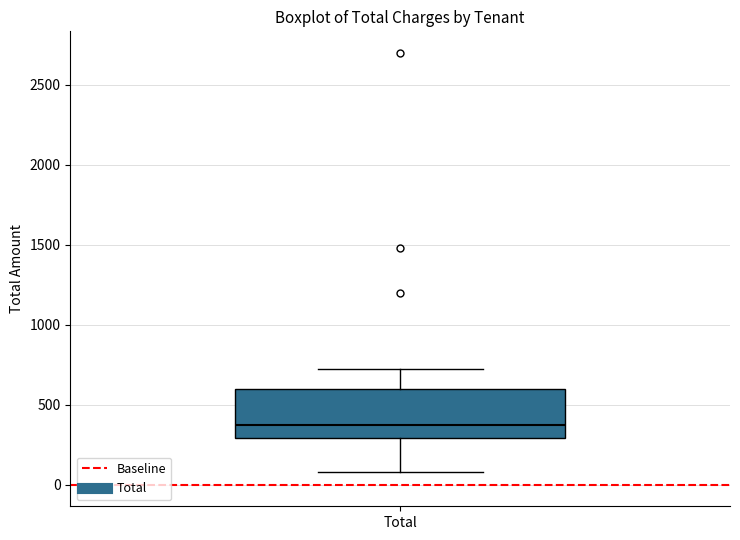

Transcribe this box plot: give where the median line is, the range the box spans, and where the two whiskers end, as read against the y-axis. The values are not printed on the chart, so give them approximately, as read against the axis.

median 400, box 300 to 600, whiskers 100 to 750